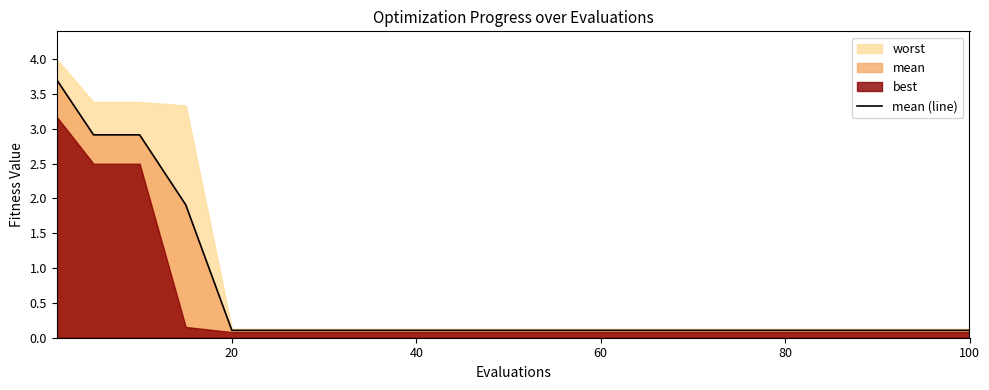

Is it true that mean (line) equals 0.1 at 40?

True